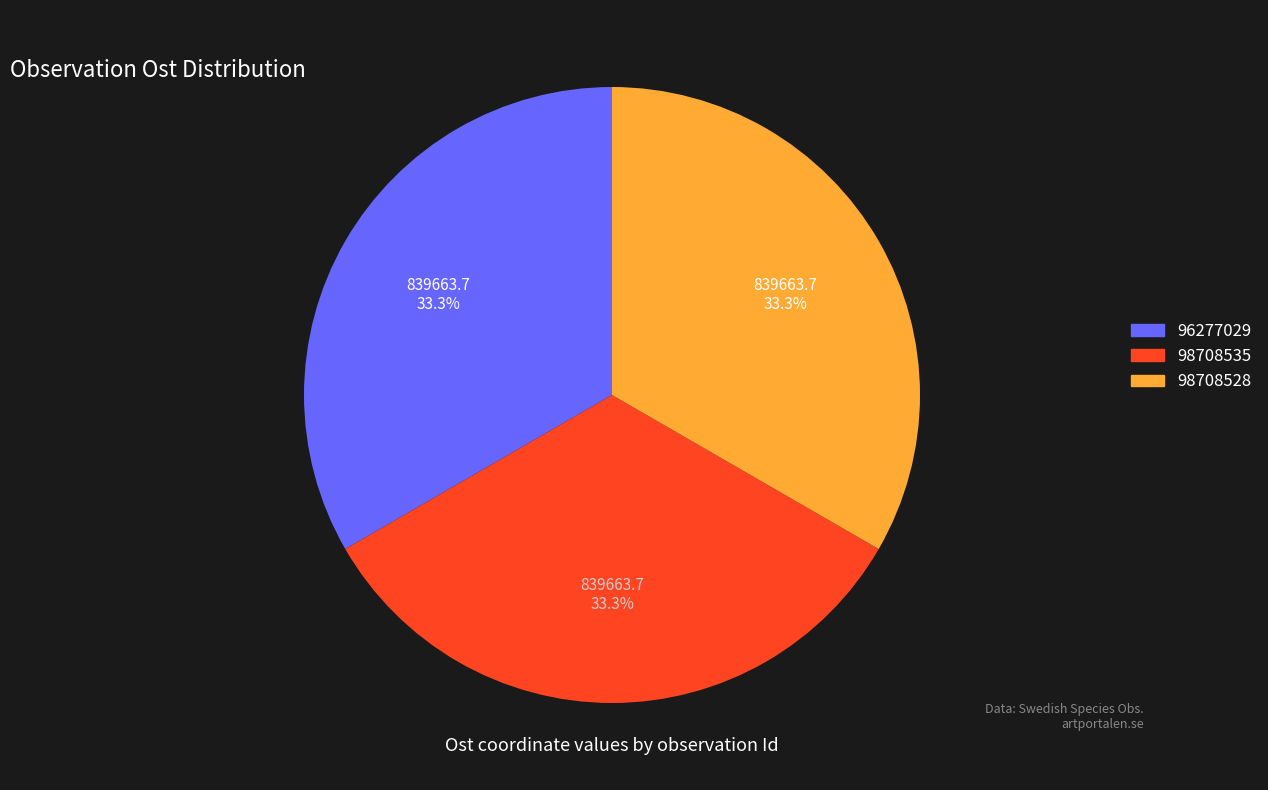

To the nearest percent, what portion does 96277029 represent?

33%